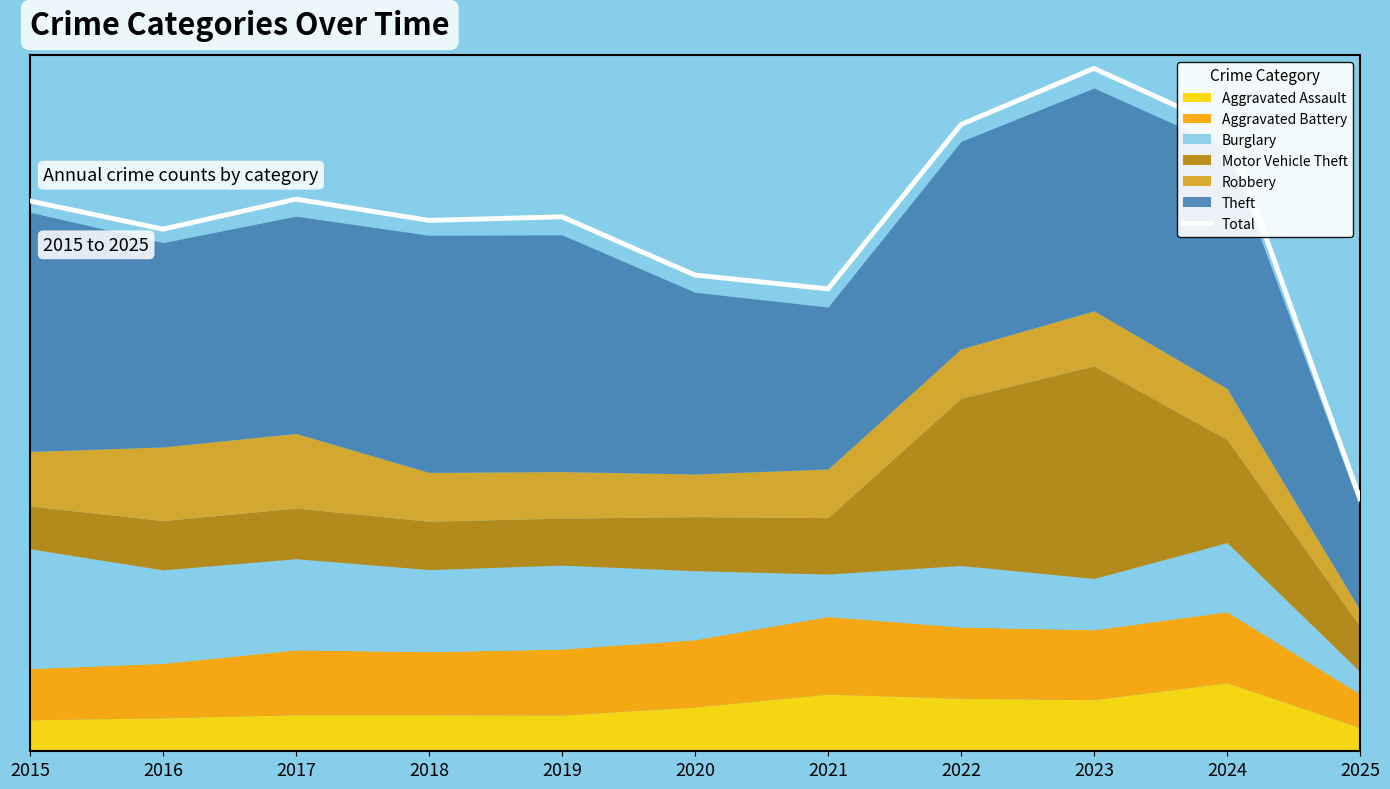

Count the number of categories in the chart.

11